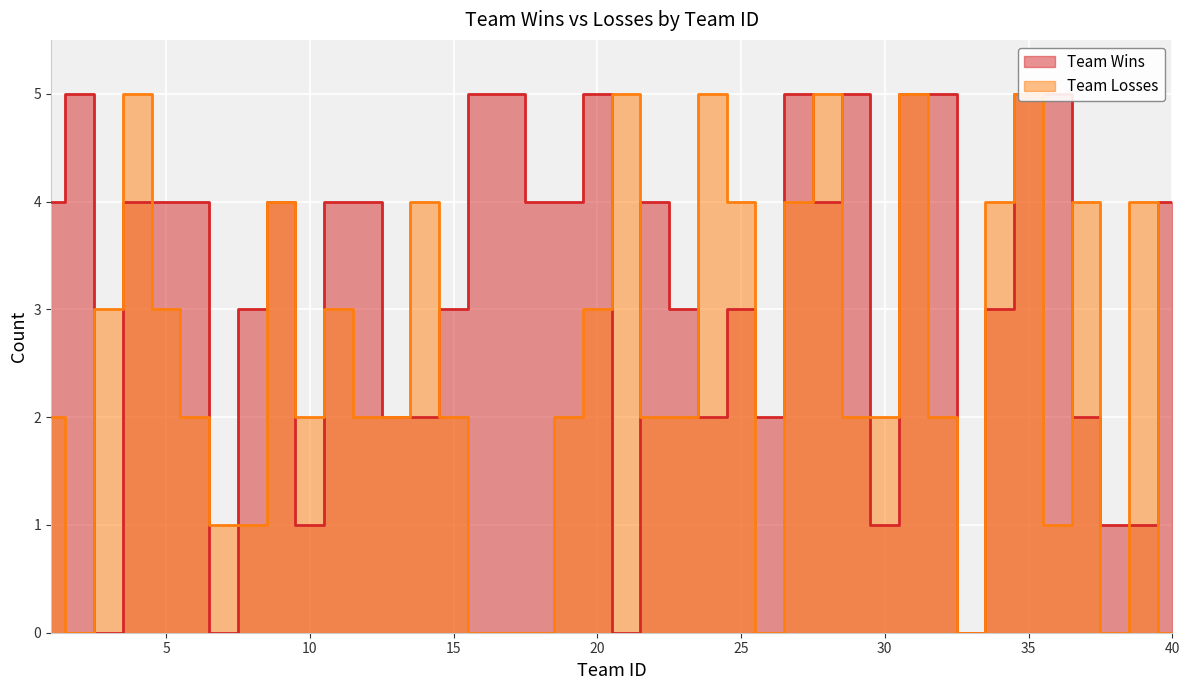

The value of Team Wins at 37 is 3. True or false?

False